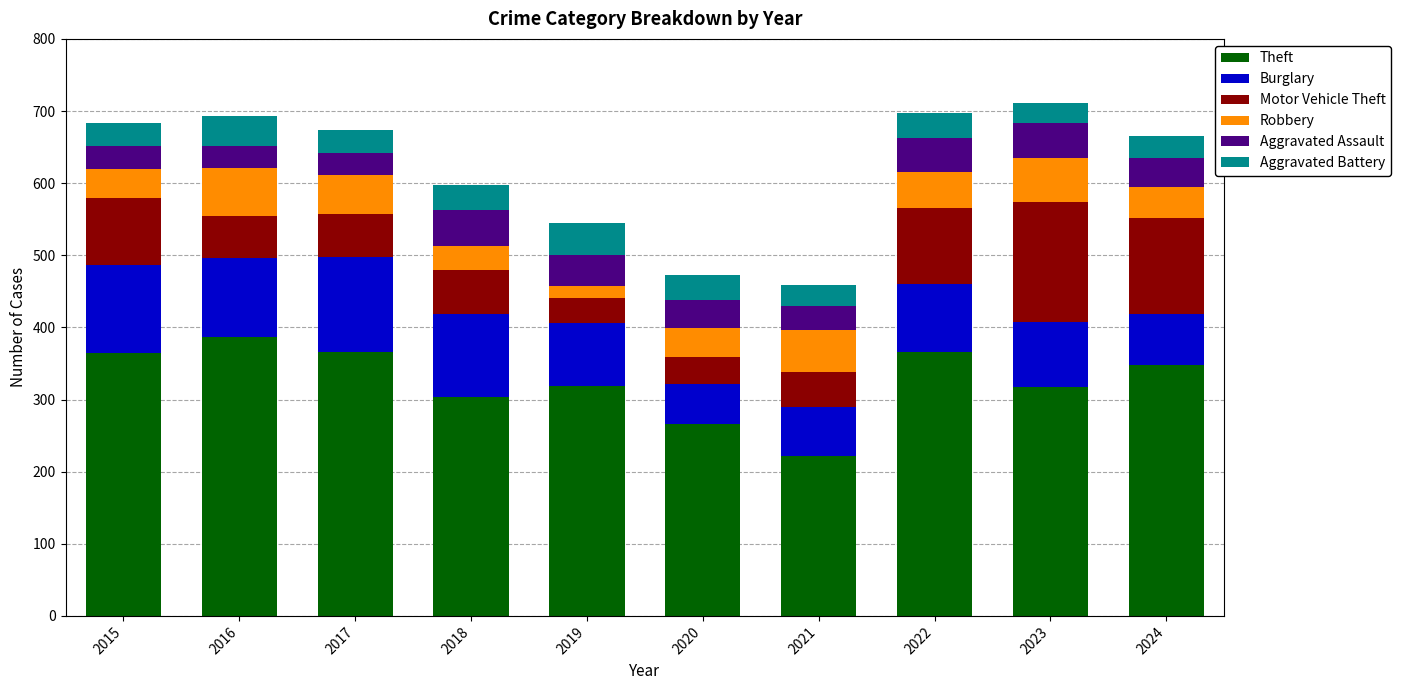

What is the difference between the maximum and minimum values in the Theft series?

164